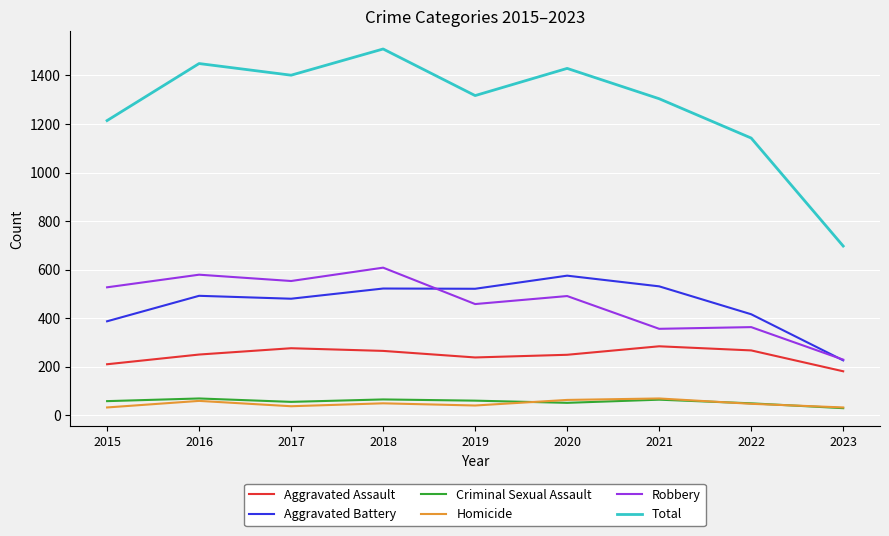

Which series changed the most between 2015 and 2016?

Total